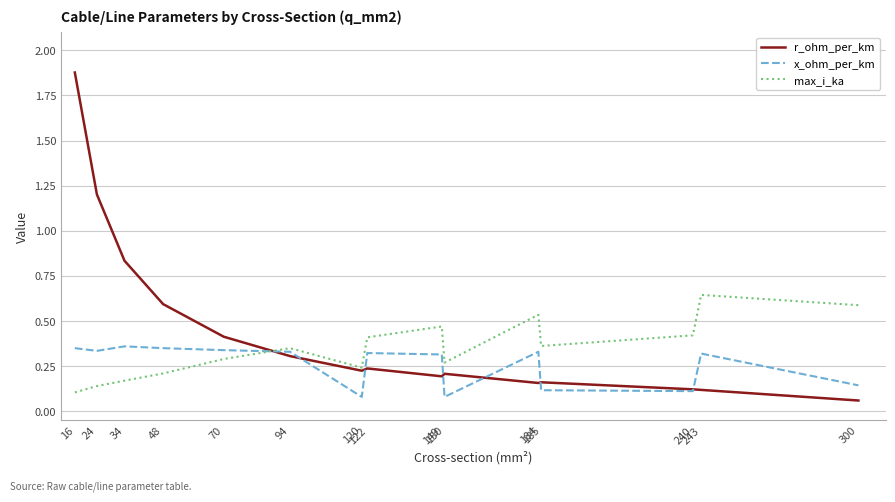

Which series has the largest total across all categories?

r_ohm_per_km